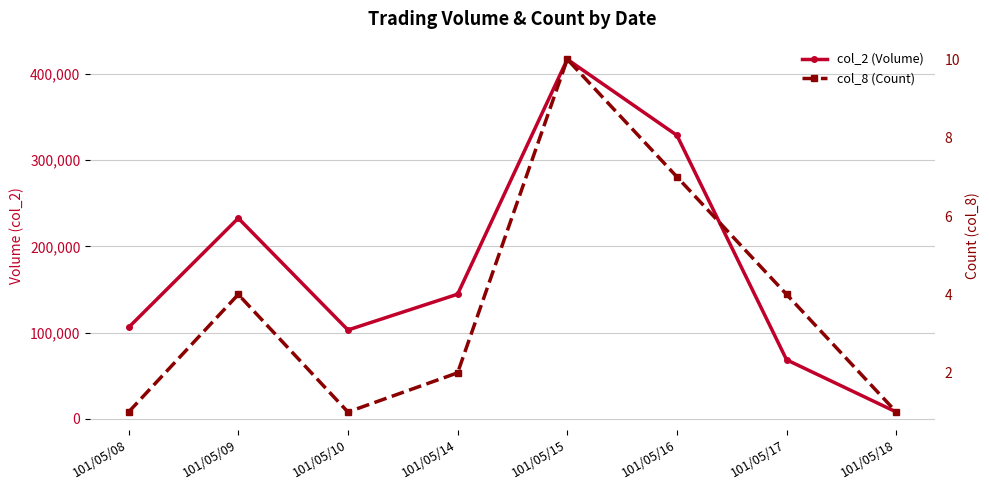

Which has a higher value, 101/05/08 or 101/05/16?

101/05/16